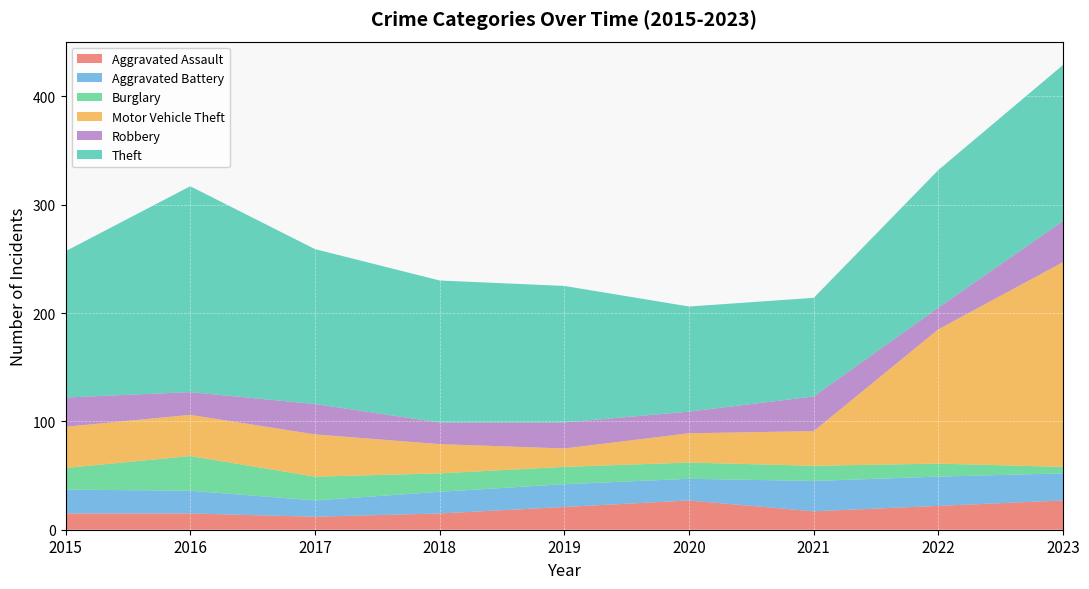

Reading left to right, list all the values displayed in this chart.

Aggravated Assault: 2015=15	2016=15	2017=12	2018=15	2019=21	2020=27	2021=17	2022=22	2023=27
Aggravated Battery: 2015=22	2016=21	2017=15	2018=20	2019=21	2020=20	2021=28	2022=27	2023=25
Burglary: 2015=20	2016=32	2017=22	2018=17	2019=16	2020=15	2021=14	2022=12	2023=6
Motor Vehicle Theft: 2015=38	2016=38	2017=39	2018=27	2019=17	2020=27	2021=32	2022=124	2023=189
Robbery: 2015=27	2016=21	2017=28	2018=20	2019=24	2020=20	2021=32	2022=20	2023=38
Theft: 2015=135	2016=190	2017=143	2018=131	2019=126	2020=97	2021=91	2022=127	2023=144